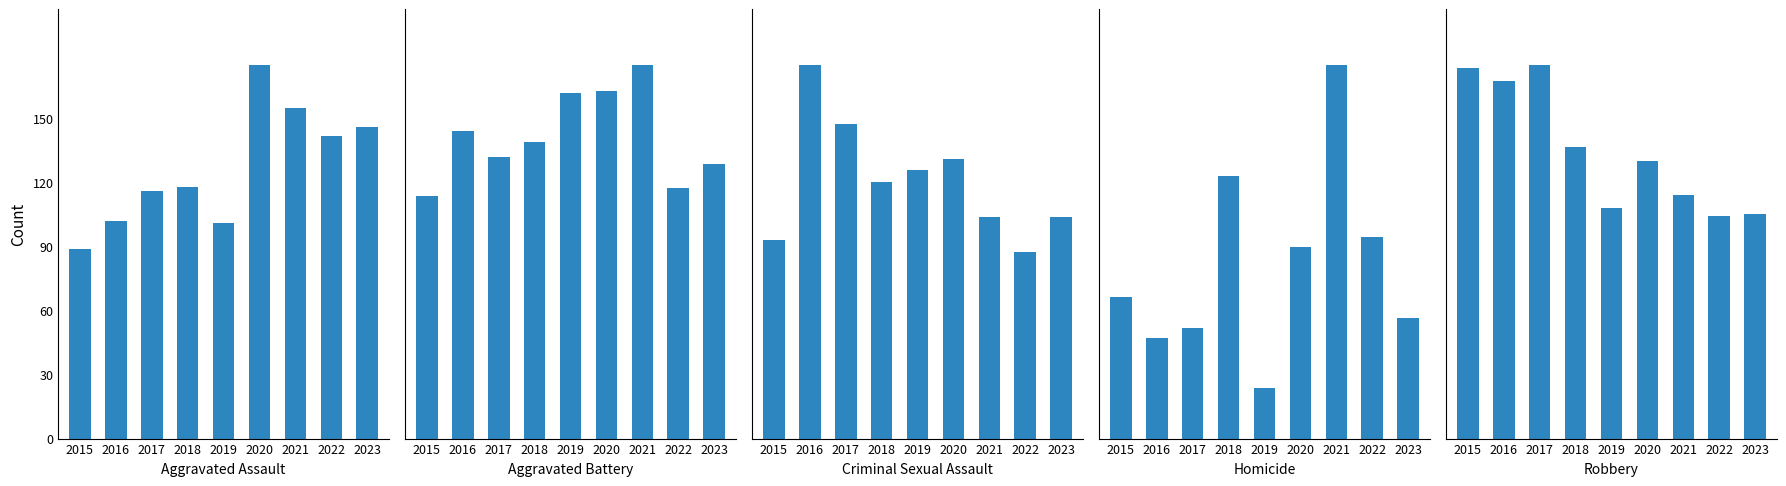

What is the highest value of the Robbery series?

141